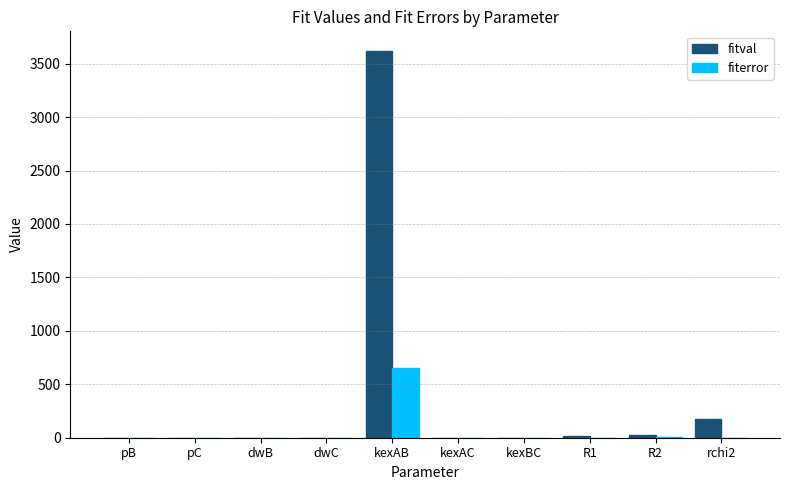

How many groups of bars are there?

10